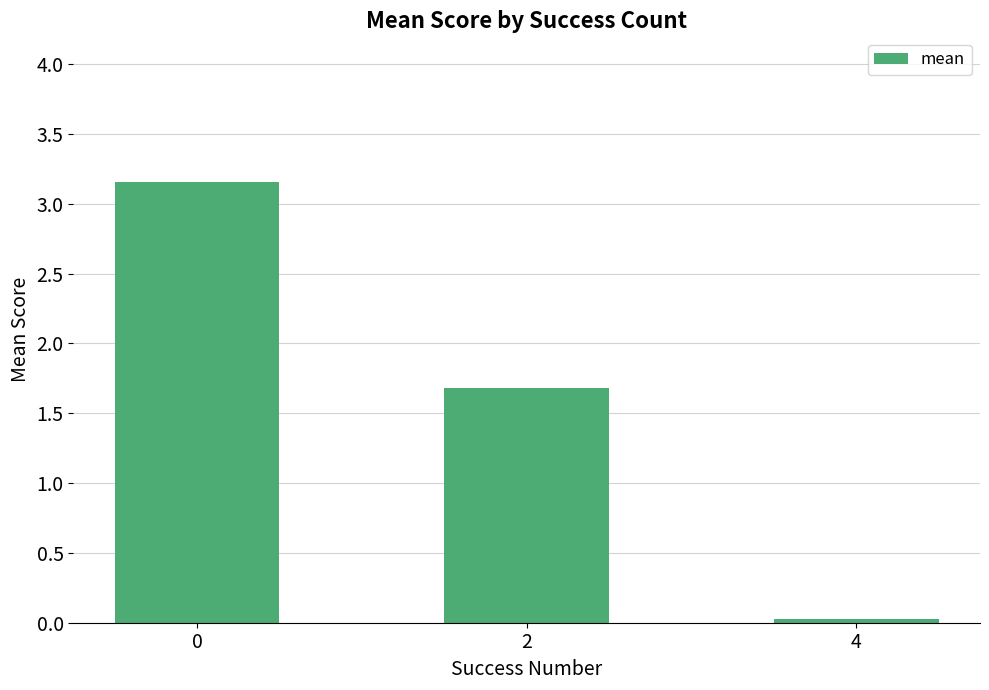

Which category has the lowest value across all series?

4